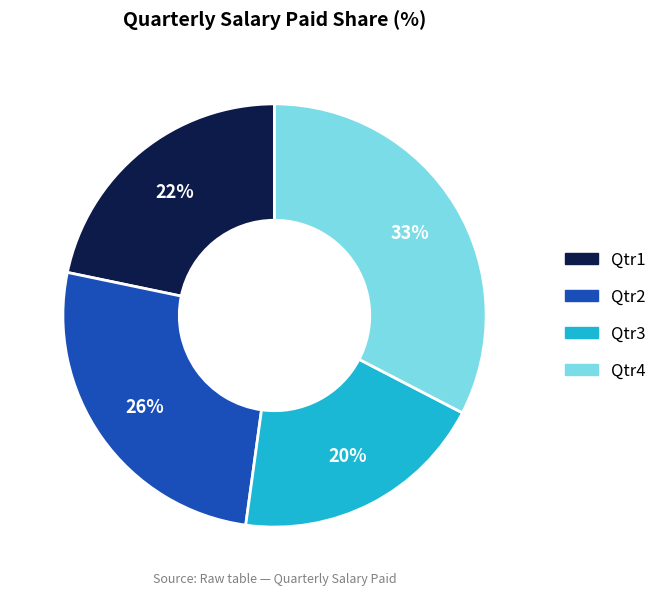

Count the number of slices in the pie.

4